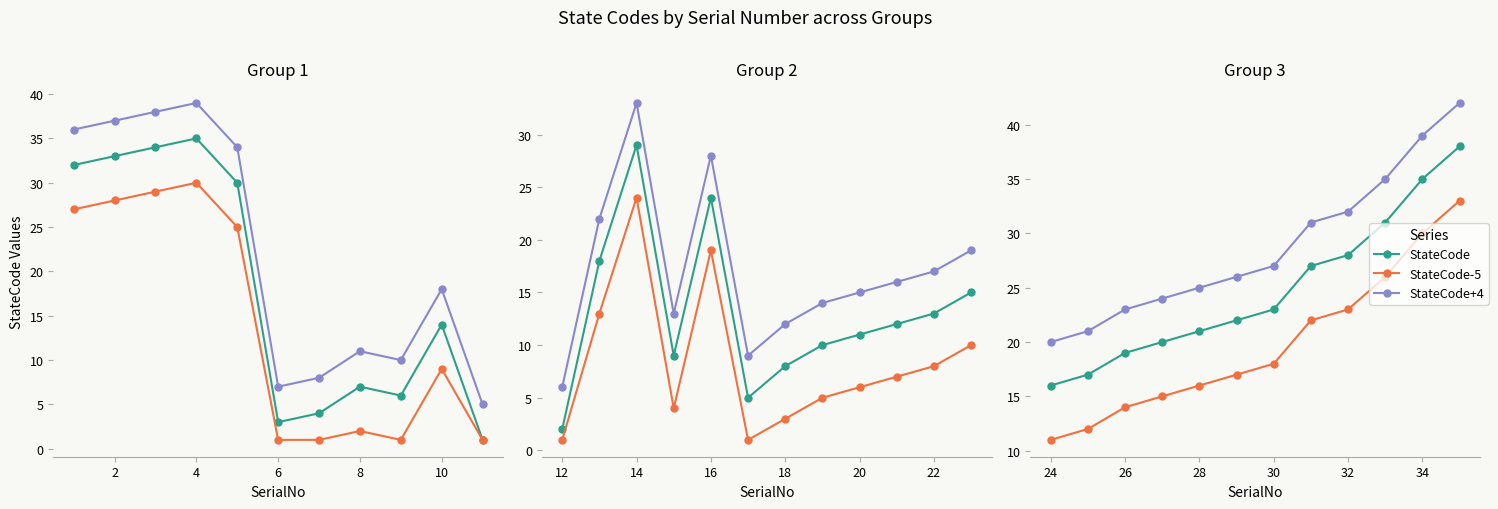

True or false: StateCode-5 and StateCode intersect in this chart.

False